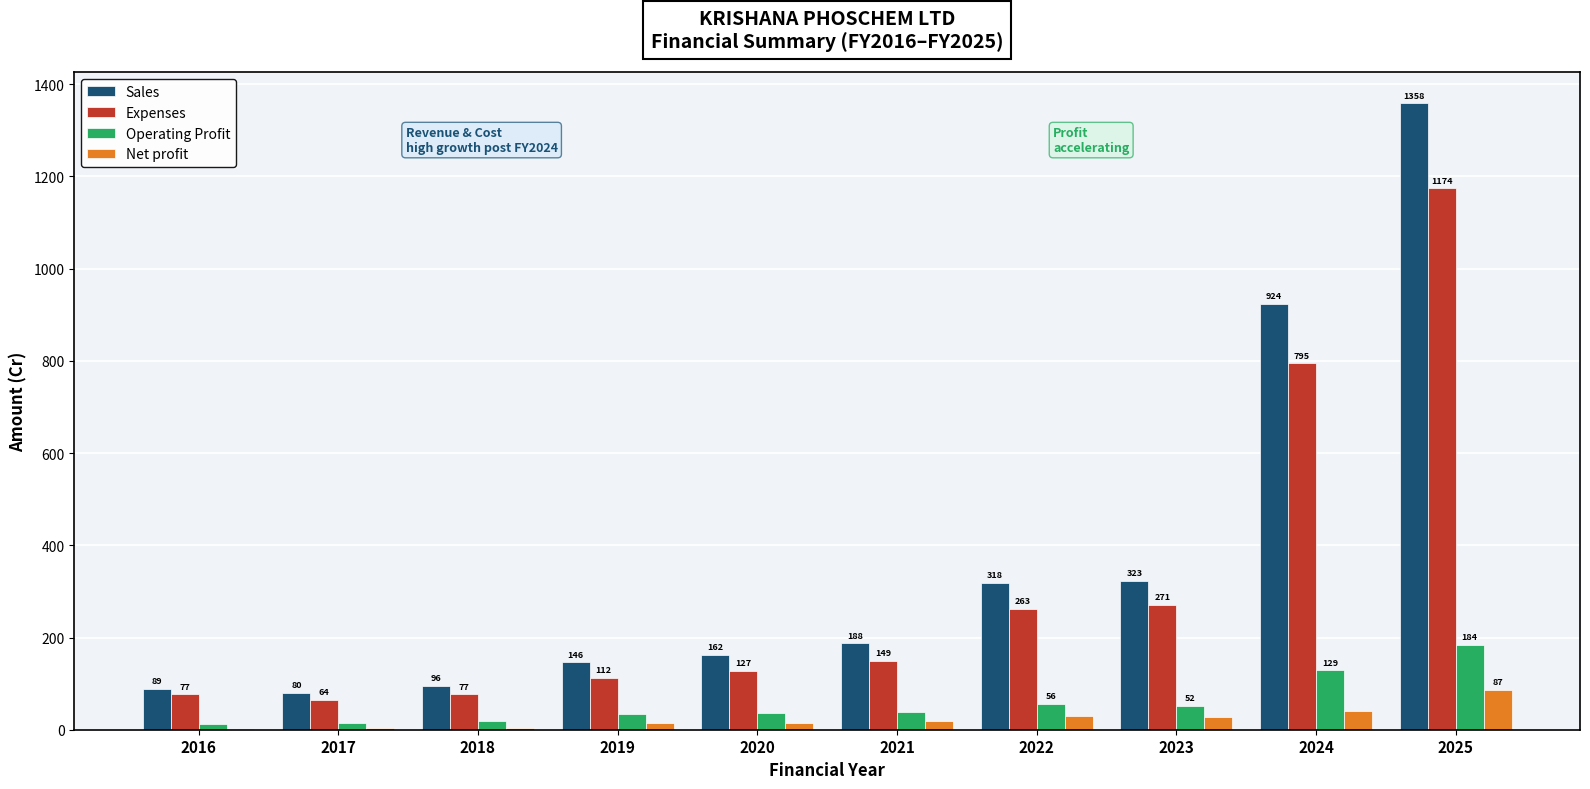

What is the sum of the Operating Profit values at 2025 and 2023?

235.5